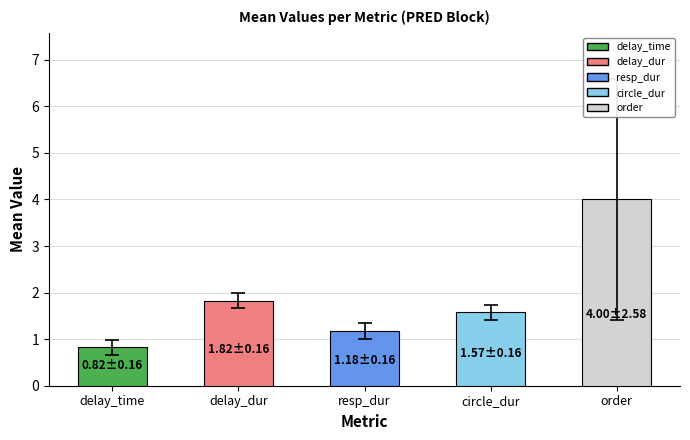

What is the difference between the values at delay_dur and resp_dur?

0.6